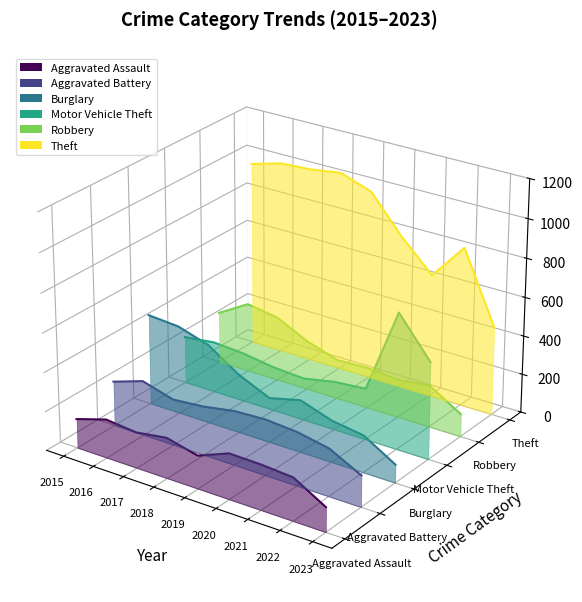

At which category does the chart reach its peak across all series?

2016